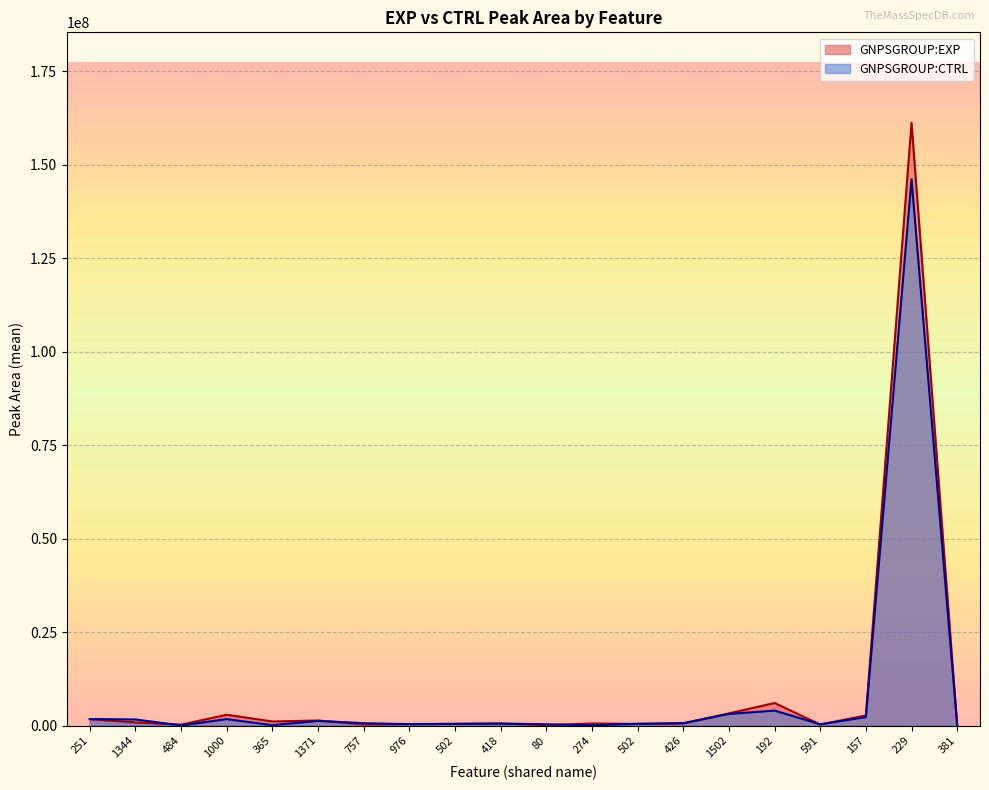

Which series changed the most between 365 and 426?

GNPSGROUP:CTRL